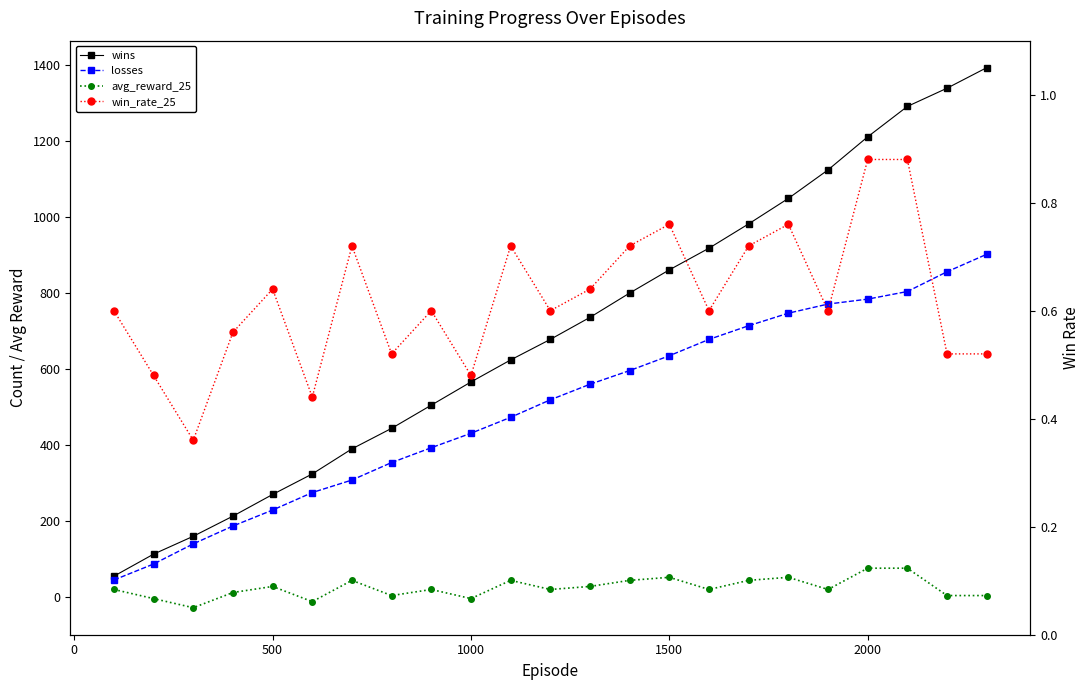

What are all the series names shown in the legend?

wins, losses, avg_reward_25, win_rate_25